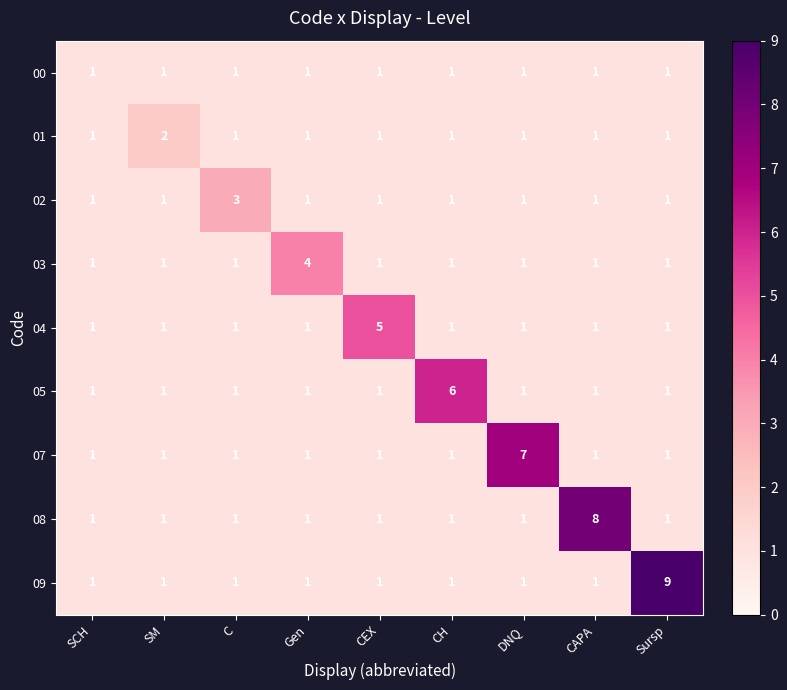

At which category is the sum across all series the highest?

Sursp